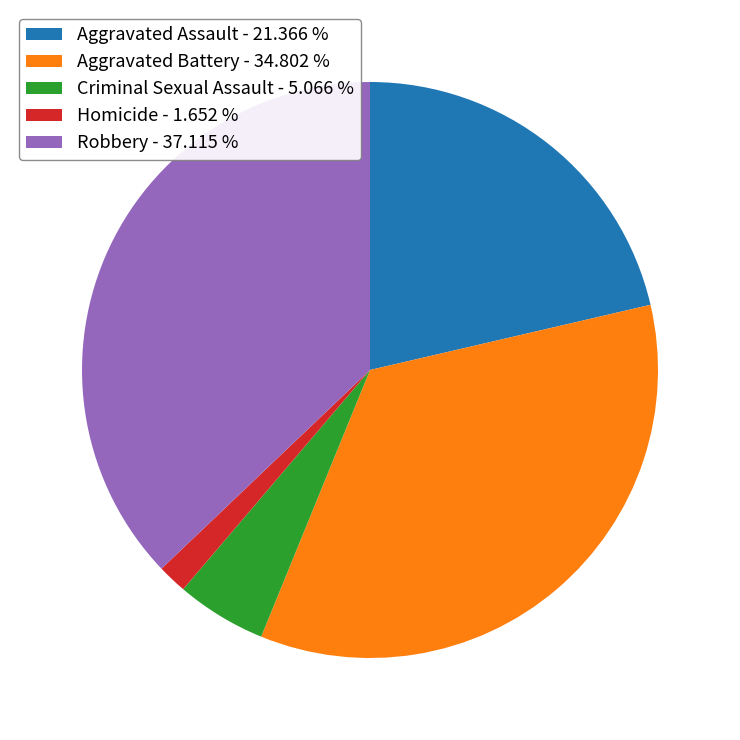

Is it true that Criminal Sexual Assault is 1% of the pie?

False